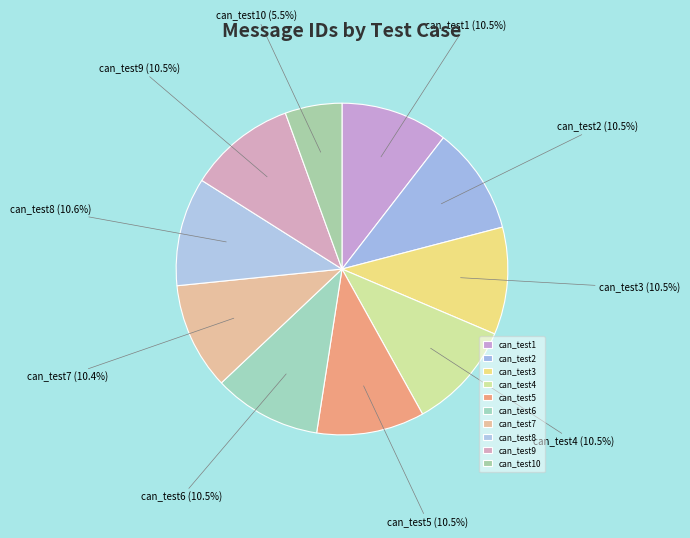

What is the ratio of the value at can_test1 to the value at can_test10?

1.9